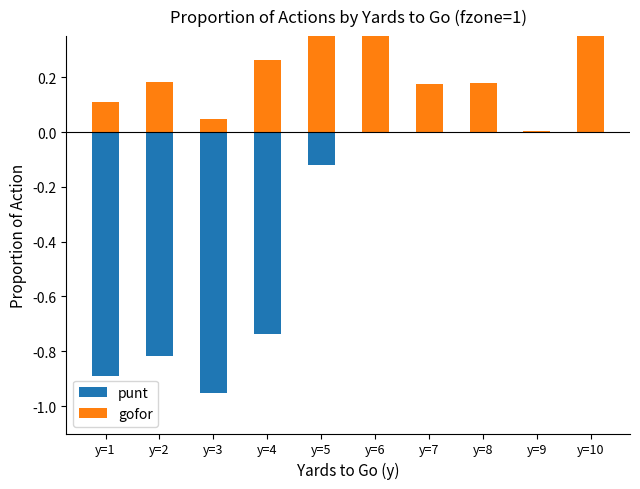

At which category is the sum across all series the highest?

y=6